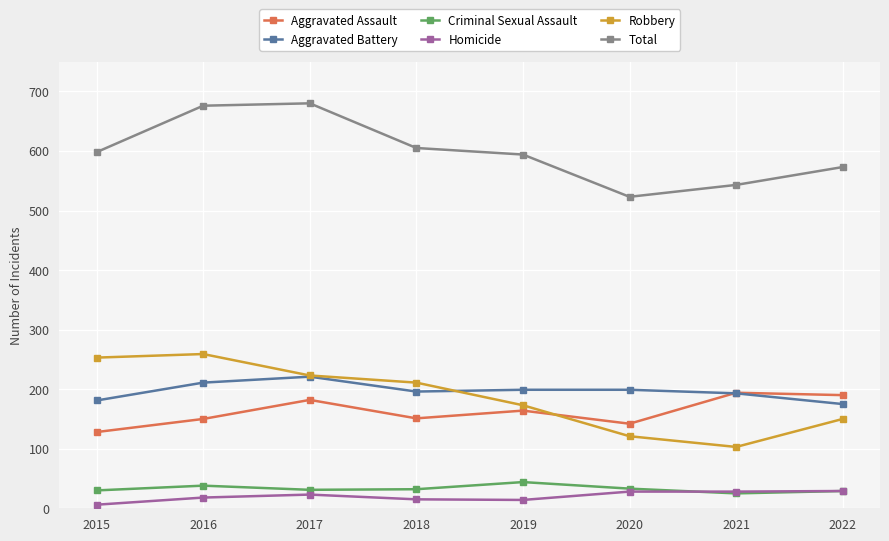

How many series are shown in this chart?

6